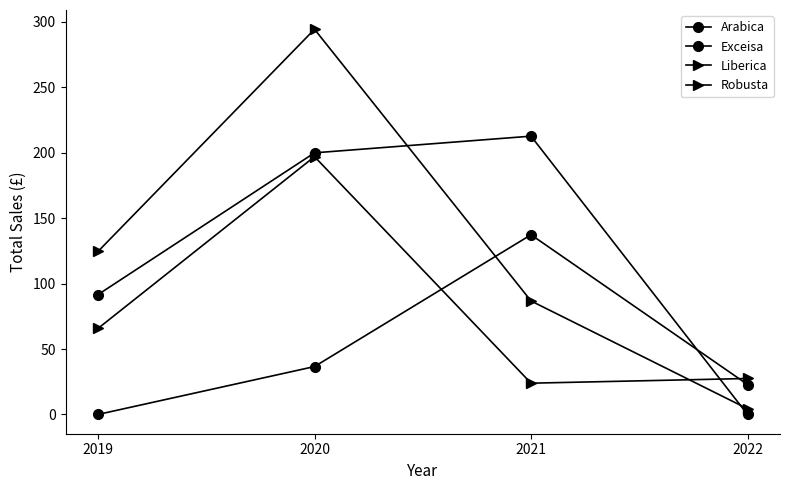

Which series ends up on top after the final intersection of Exceisa and Liberica?

Liberica